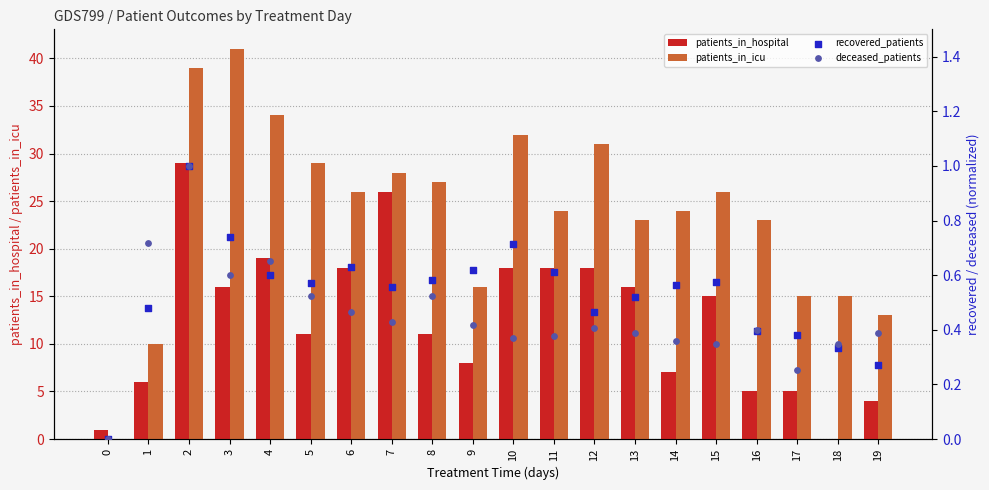

At how many categories does at least one series exceed 6?

19